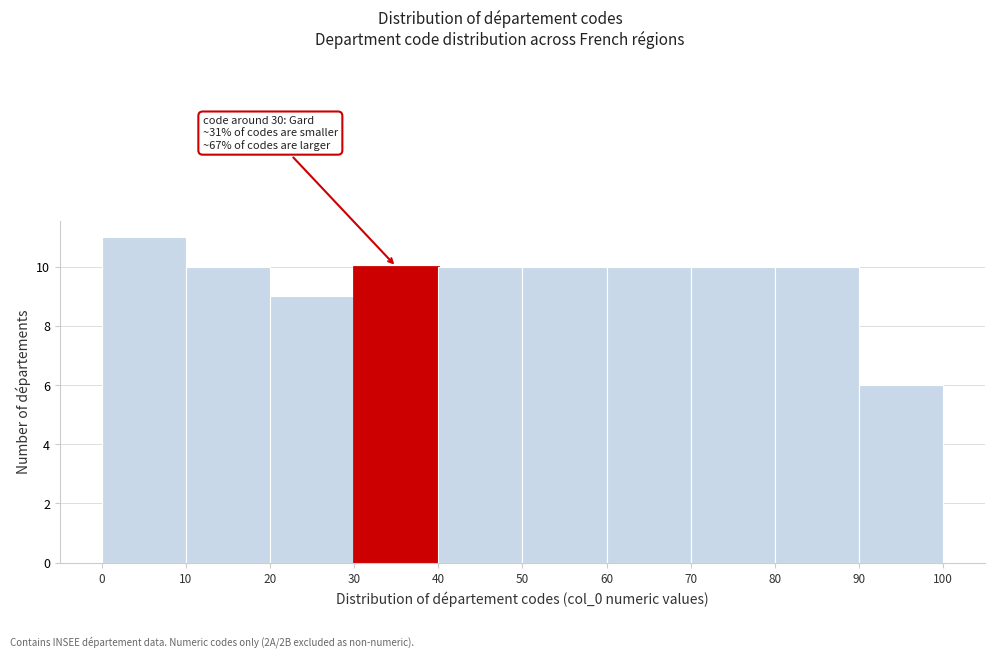

Which range on the x-axis has the tallest bar?

0 to 10